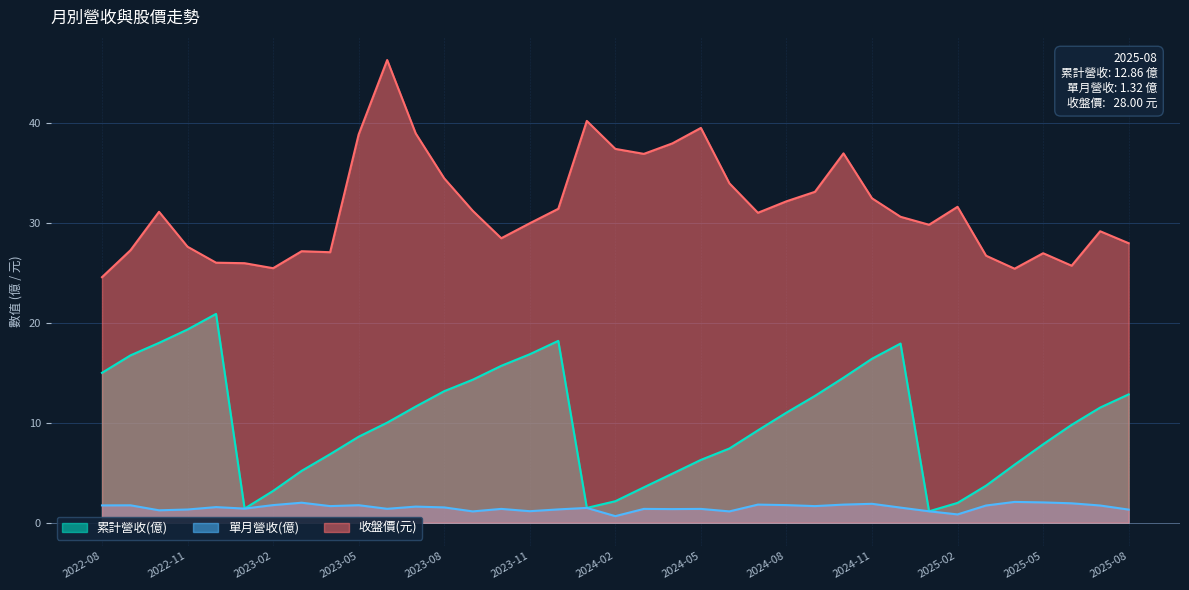

What are all the series names shown in the legend?

累計營收(億), 單月營收(億), 收盤價(元)